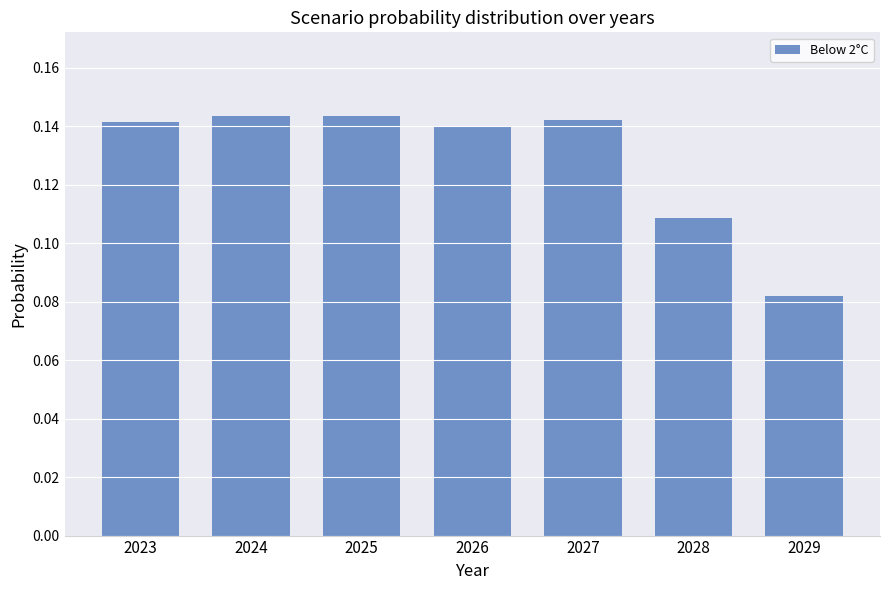

Which category has the lowest value across all series?

2029